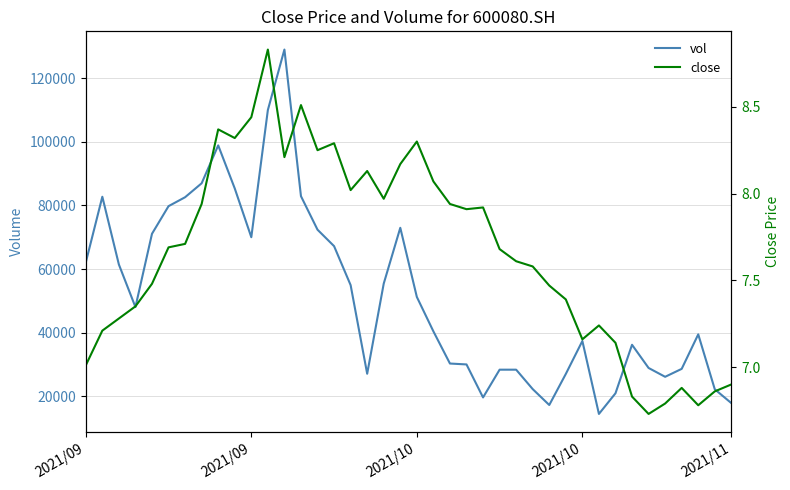

Between 7 and 25, which series saw the biggest shift?

vol